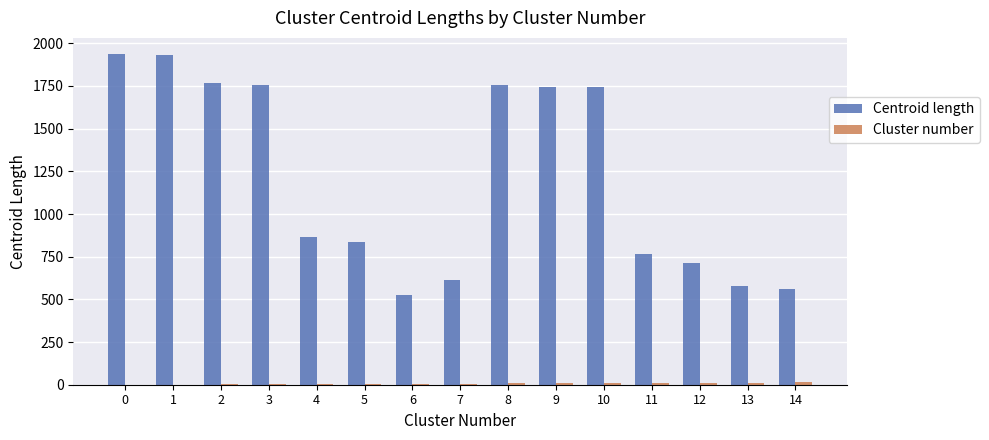

Which series changed the most between 5 and 9?

Centroid length